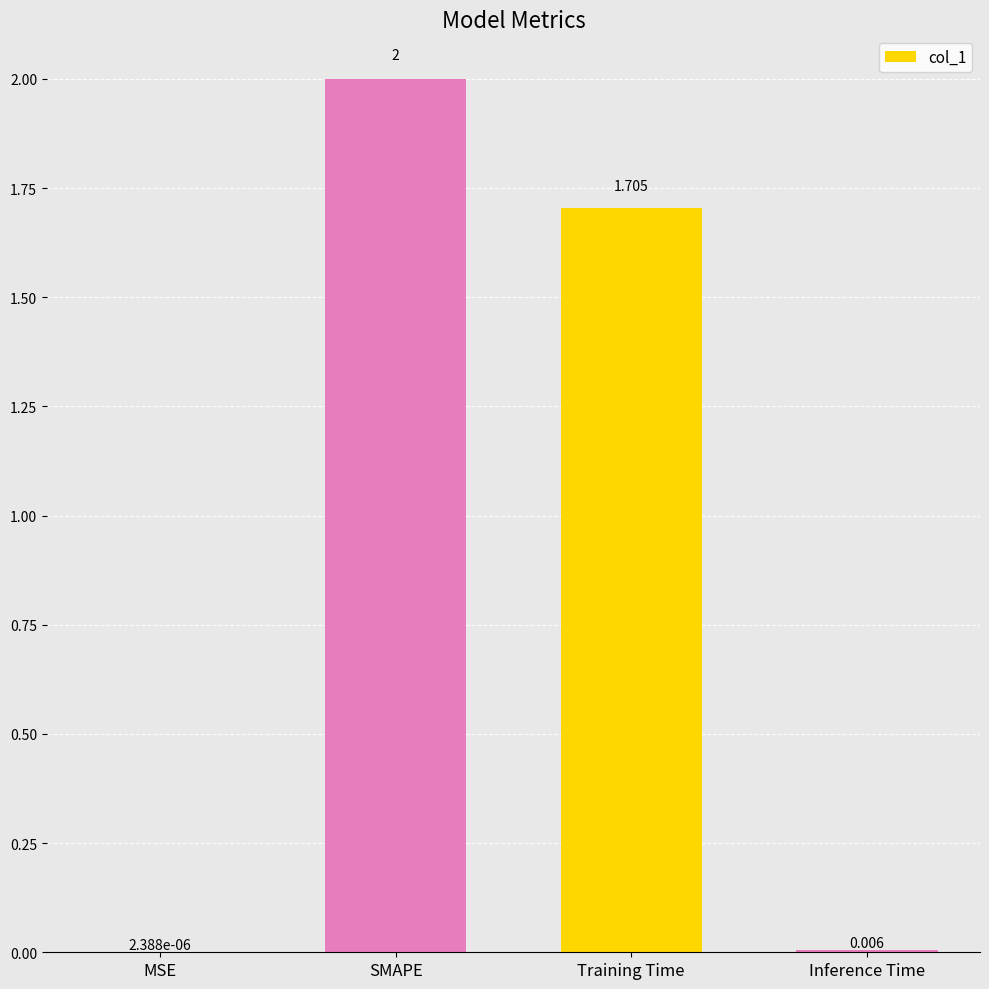

Are the bars grouped side by side (vs. stacked)?

No